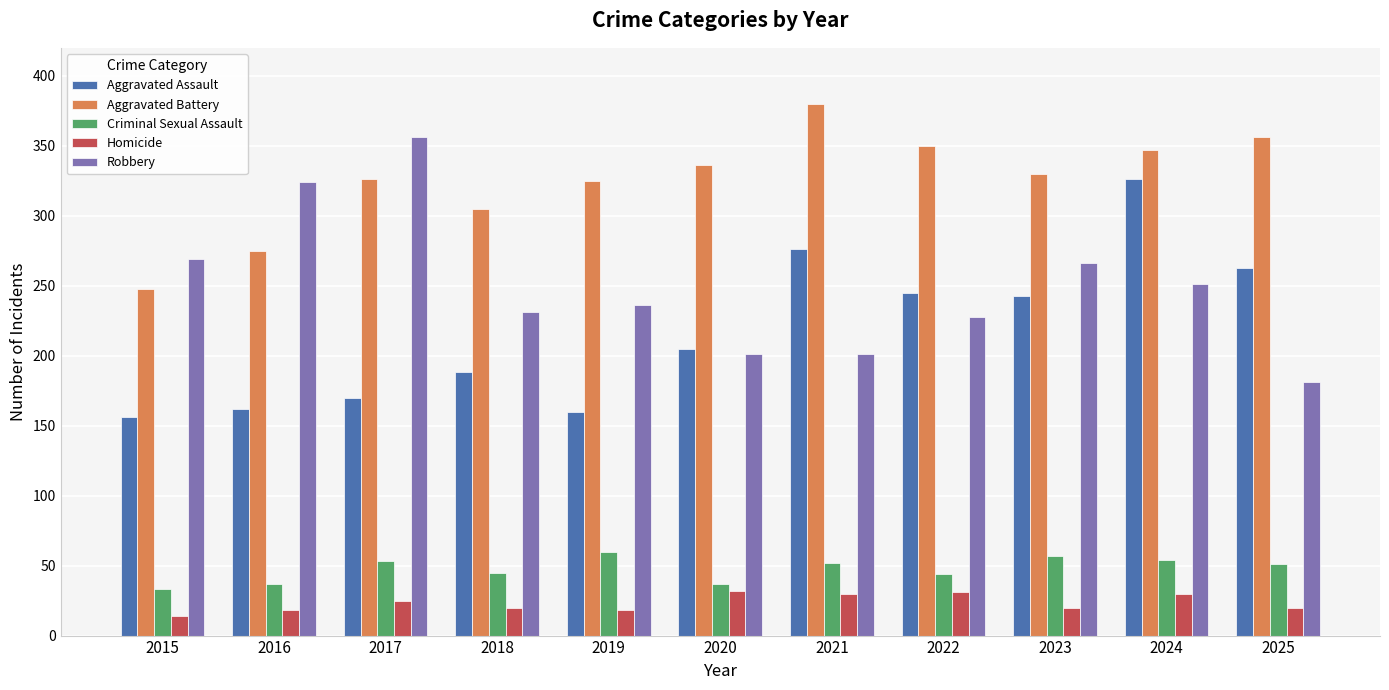

What is the spread (max minus min) of values at 2017?

331